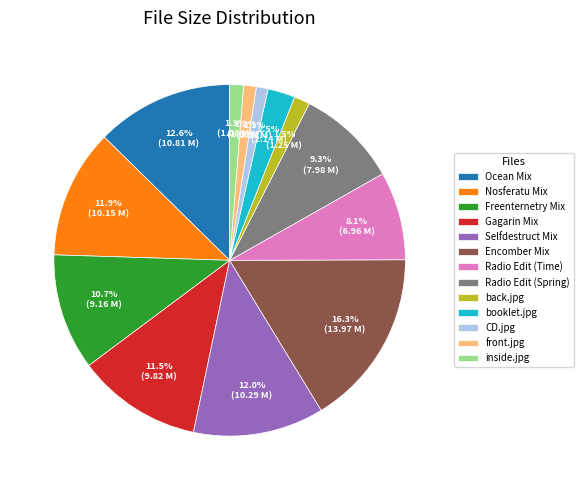

Does Selfdestruct Mix represent more than half of the total?

No